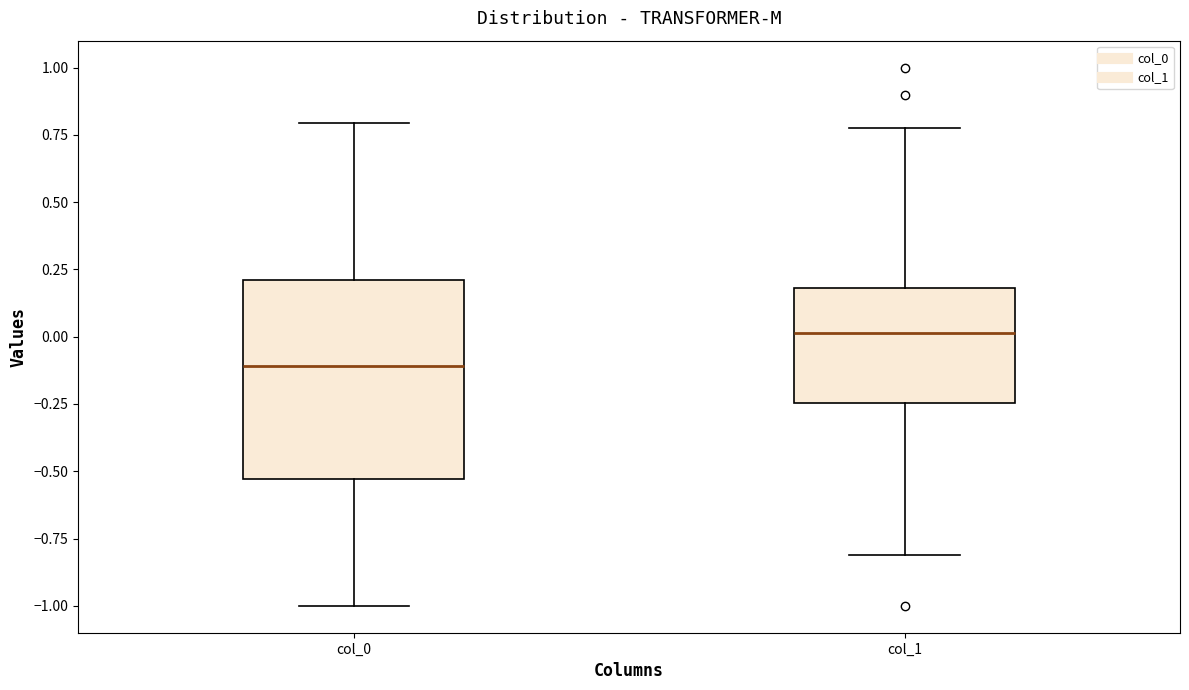

Reading left to right, transcribe this box plot: for each box, give where its median line is, the range the box spans, and where its two whiskers end, as read against the y-axis. The values are not printed on the chart, so give them approximately, as read against the axis.

col_0: median -0.10, box -0.55 to 0.20, whiskers -1.00 to 0.80
col_1: median 0.00, box -0.25 to 0.20, whiskers -0.80 to 0.80